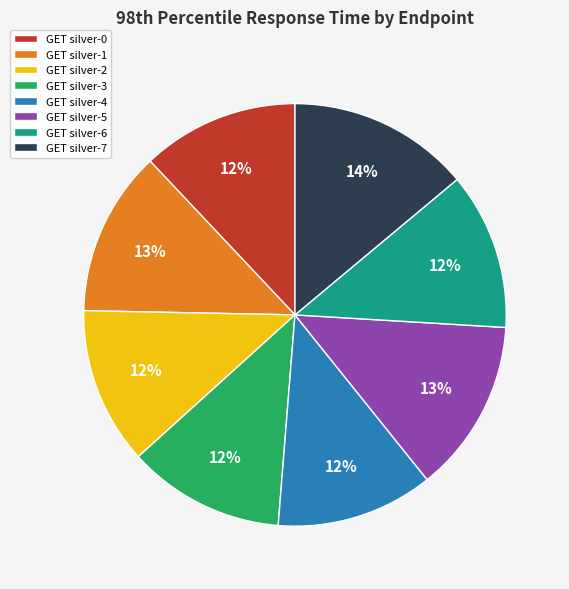

Between GET silver-5 and GET silver-0, which is larger?

GET silver-5